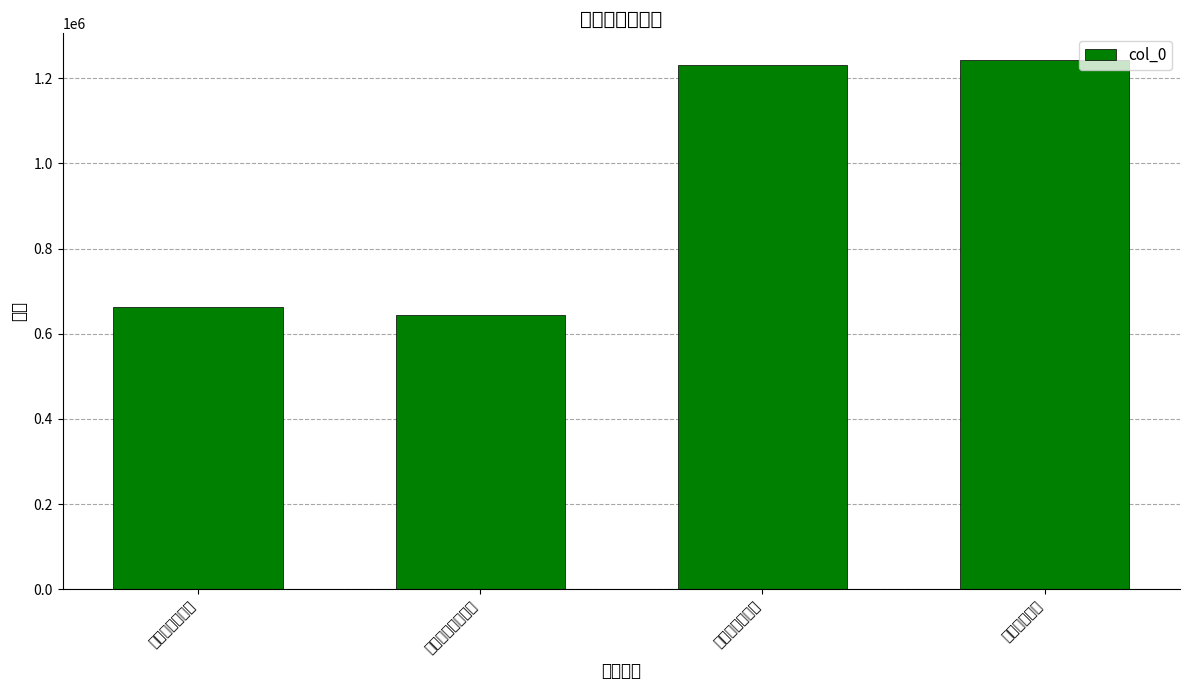

Where does the data first go above 1231000?

送徐生还台州